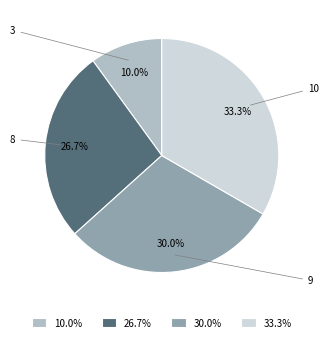

What portion of the pie excludes 3?

90.0%